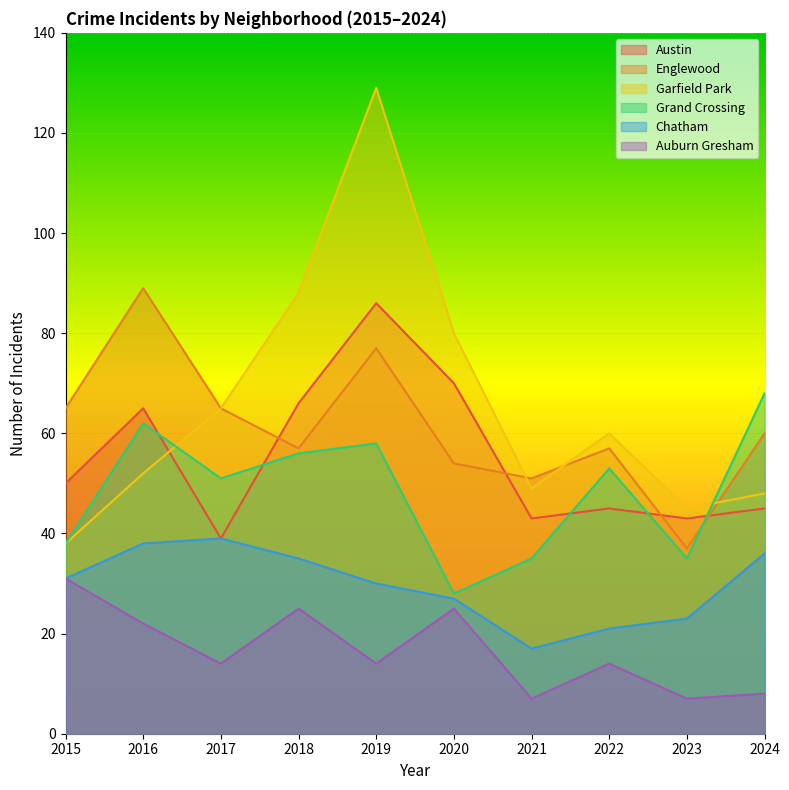

How many values in the Englewood series exceed 60?

4